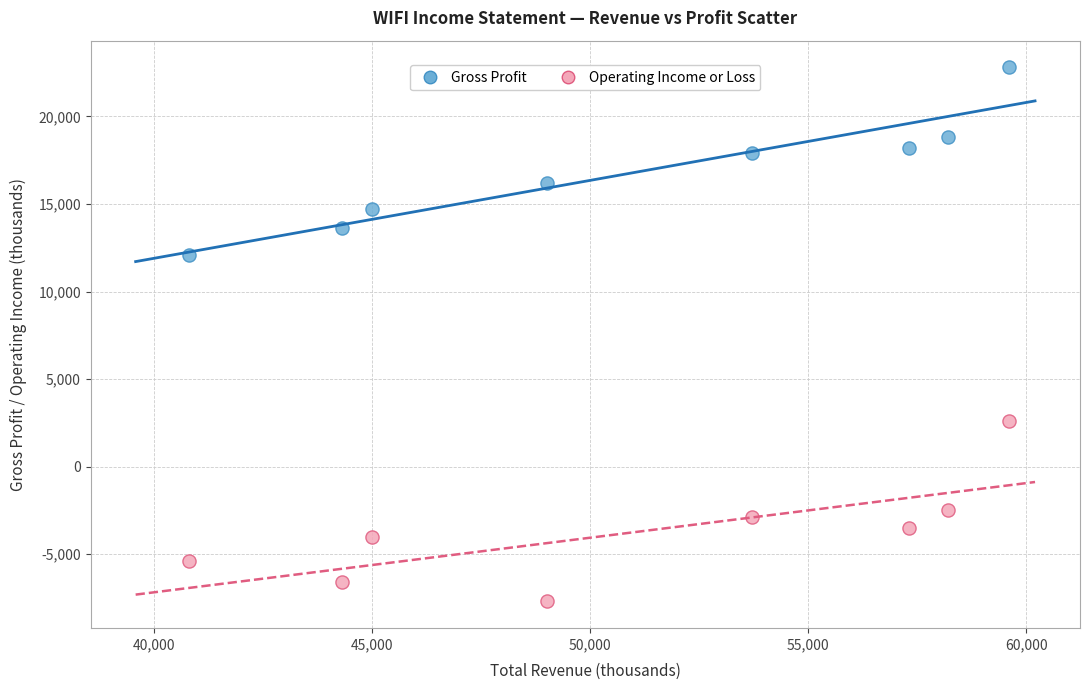

Which series has the widest spread of Y values?

Gross Profit